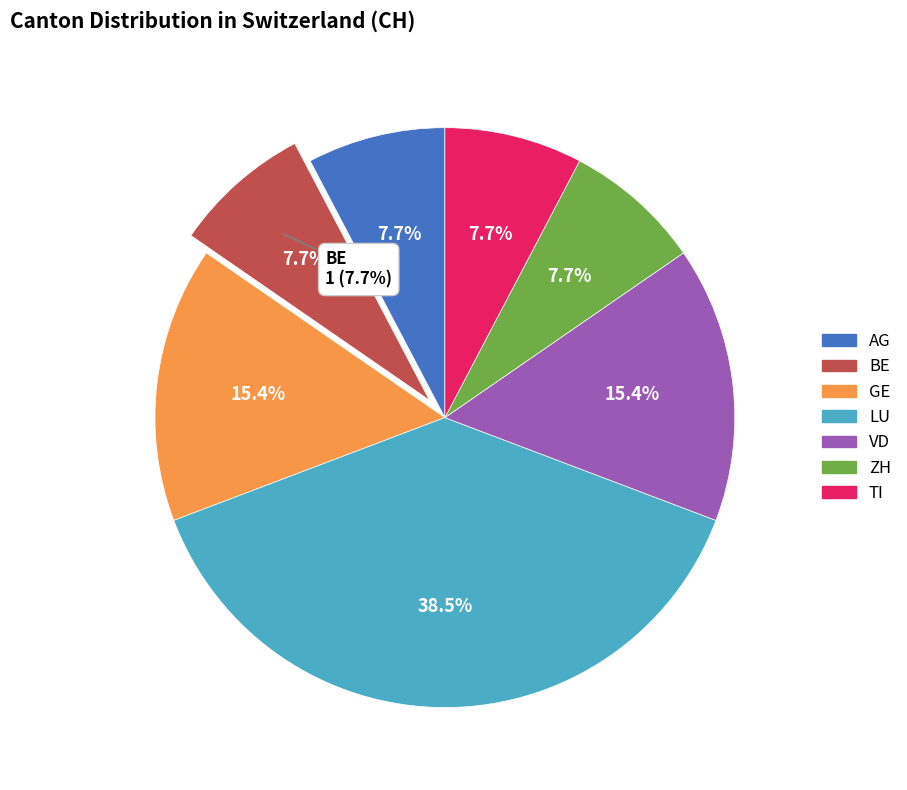

What percentage is the LU slice, to the nearest percent?

38%